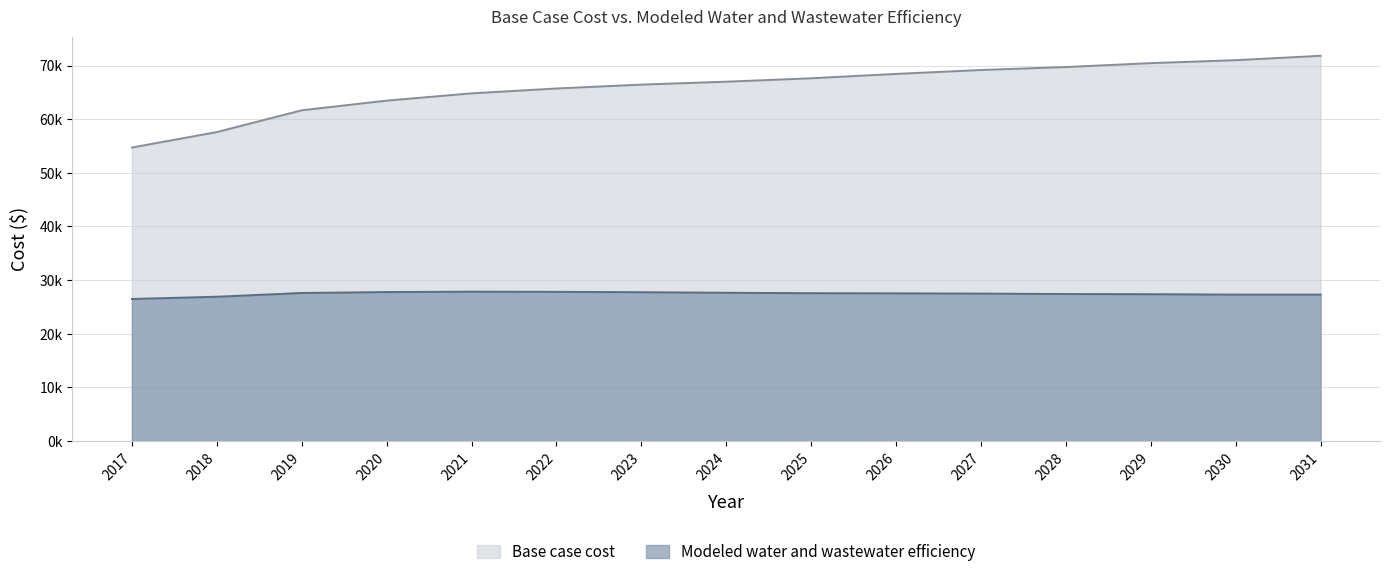

Reading left to right, transcribe all the data shown in this chart.

Base case cost: 54714.5	57598.2	61652.4	63458.7	64812.7	65719.1	66441.7	66985.2	67619.9	68436.8	69165.4	69715.3	70445.2	70994.0	71814.3
Modeled water and wastewater efficiency: 26493.5	26909.1	27609.5	27781.6	27851.9	27821.9	27753.5	27648.4	27570.4	27541.4	27496.8	27414.9	27380.8	27308.5	27305.6